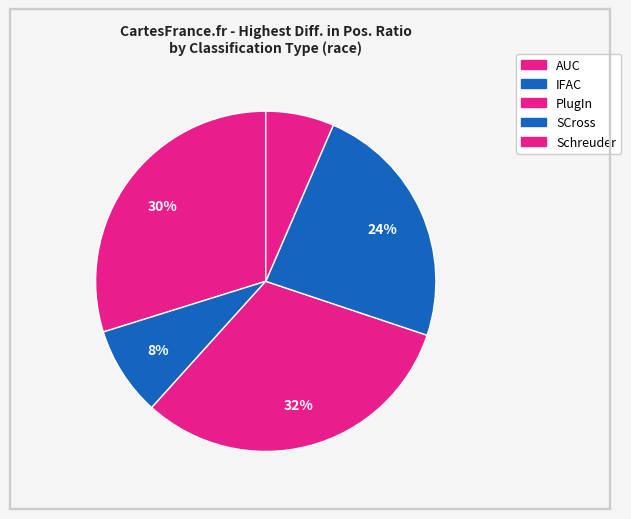

How many segments does this pie chart have?

5